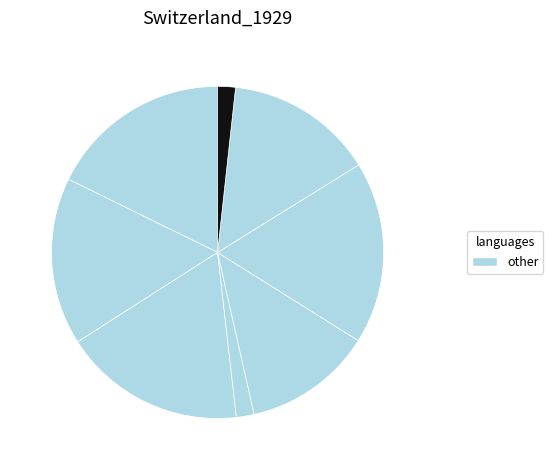

Count the number of slices in the pie.

8